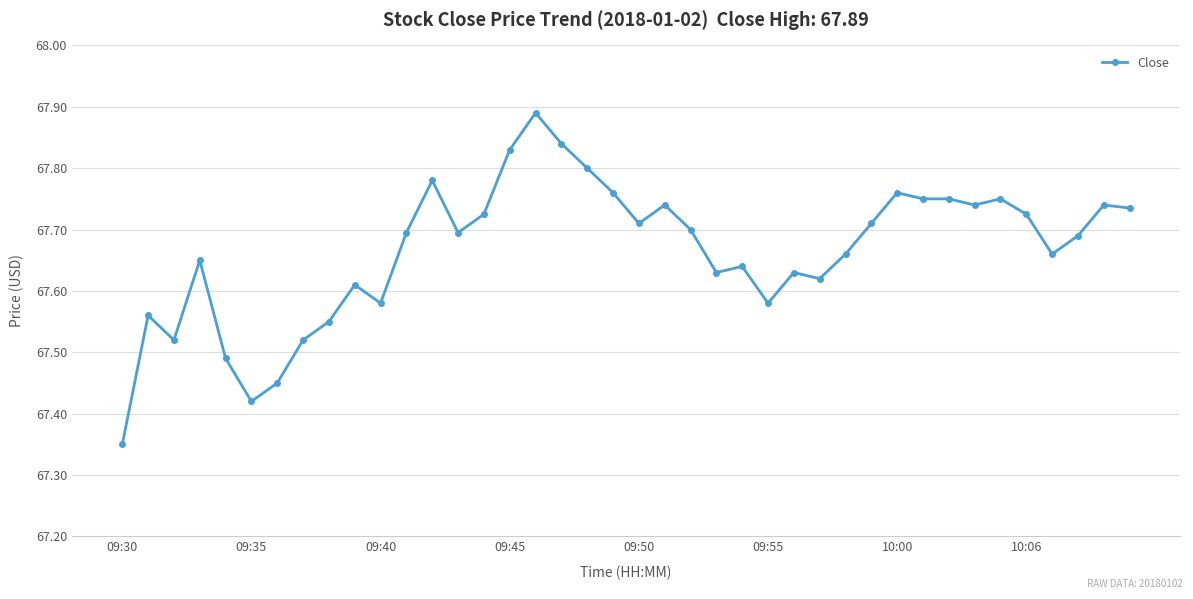

Count the values in the range 67 to 68.

40